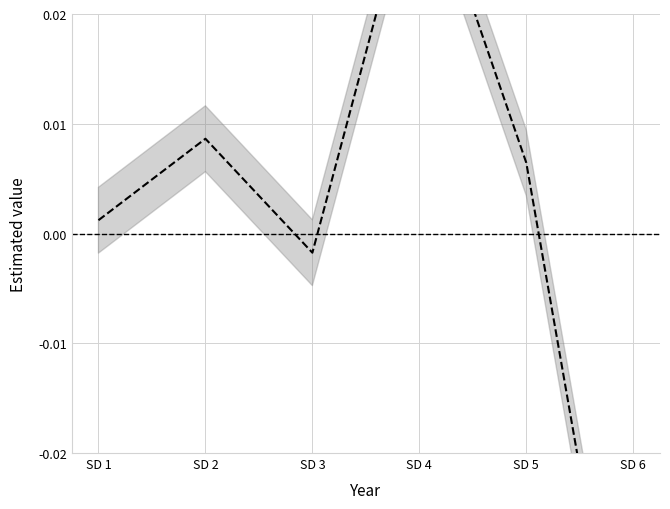

List the labels in order of value, largest first.

SD 4, SD 2, SD 5, SD 1, SD 3, SD 6